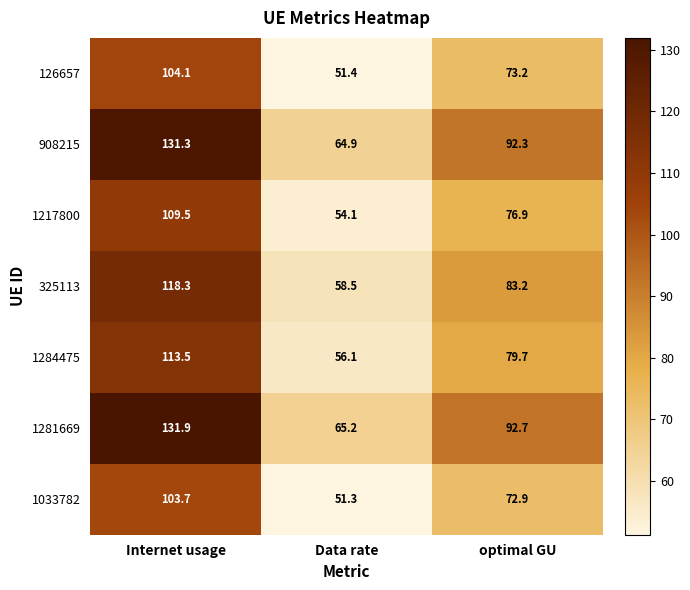

Count the number of categories in the chart.

3